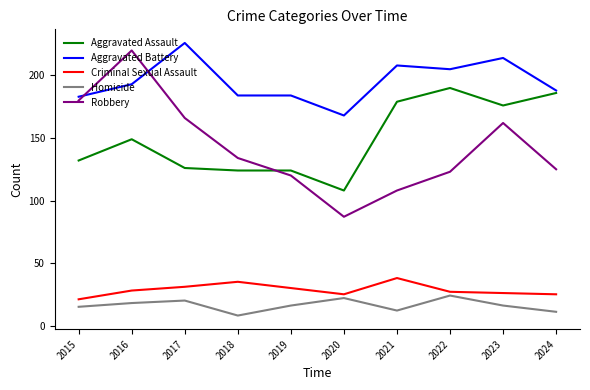

At which category is the sum across all series the highest?

2016